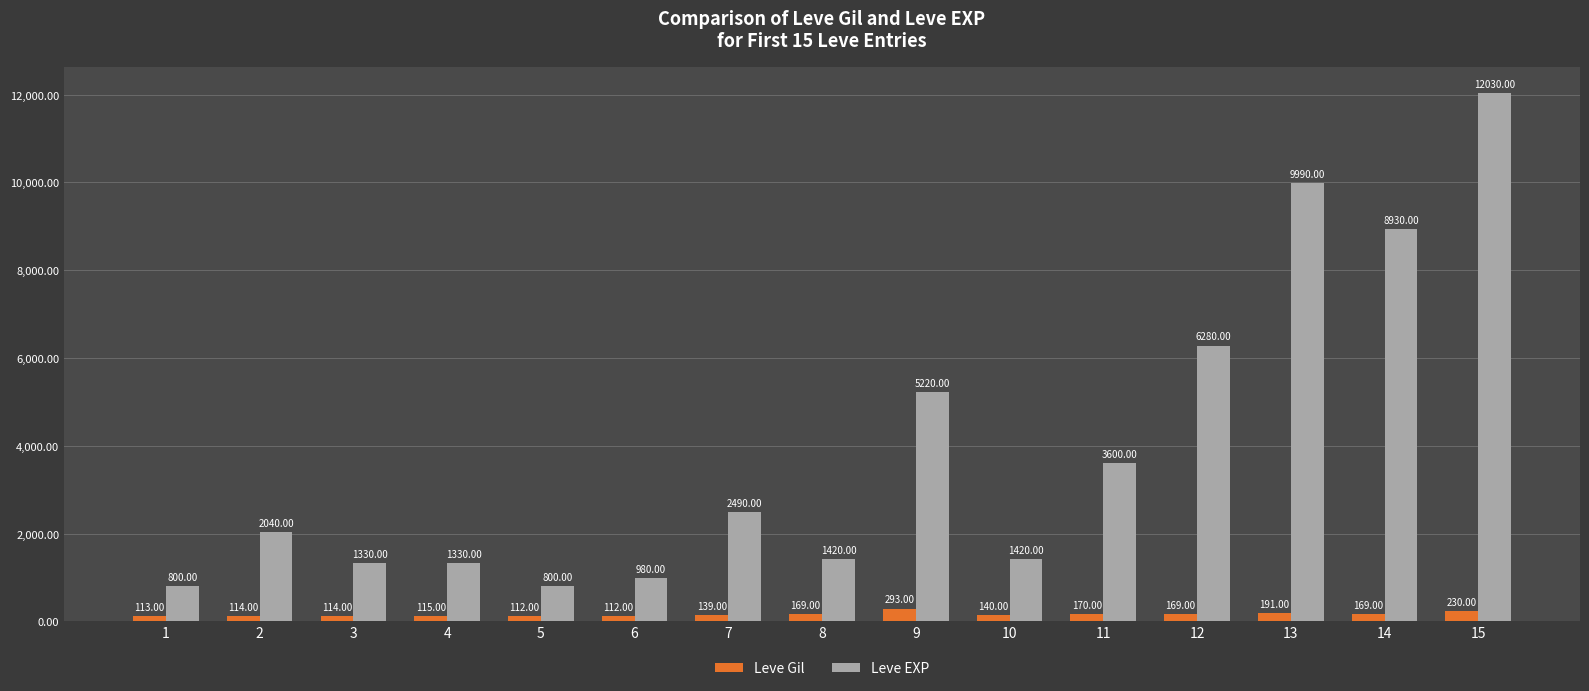

Does the chart contain any negative values?

No